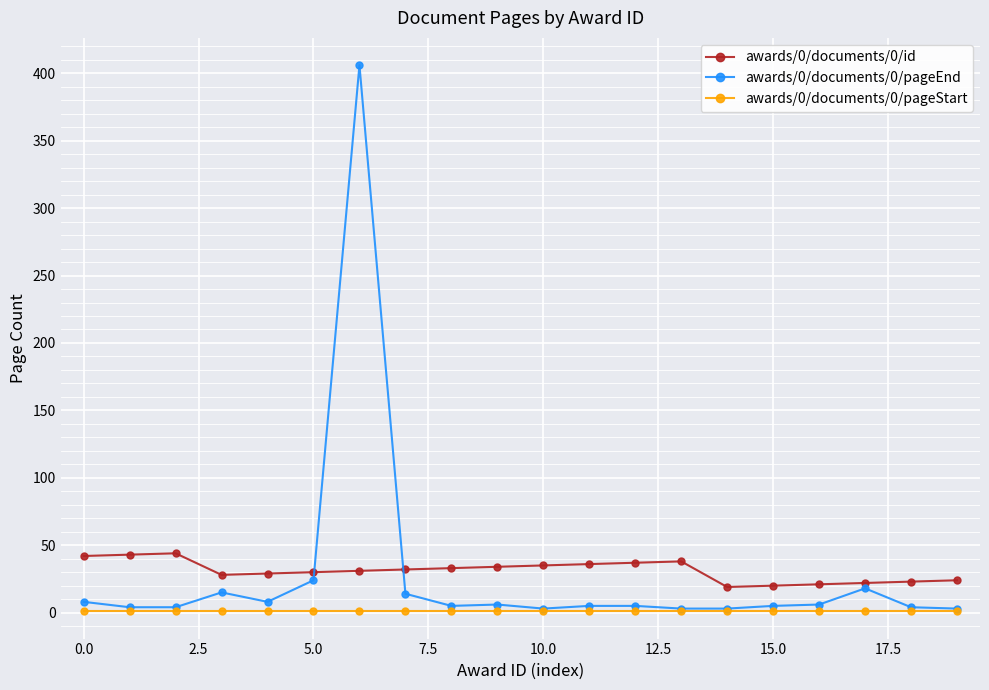

True or false: awards/0/documents/0/pageStart and awards/0/documents/0/id cross at least once.

False